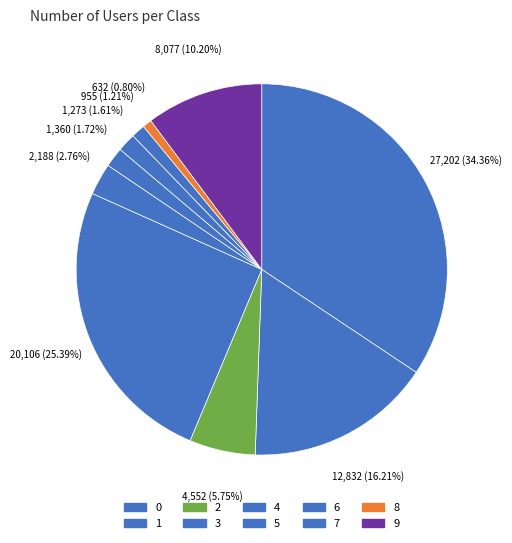

To the nearest percent, what is the combined percentage of 4 and 7?

4%